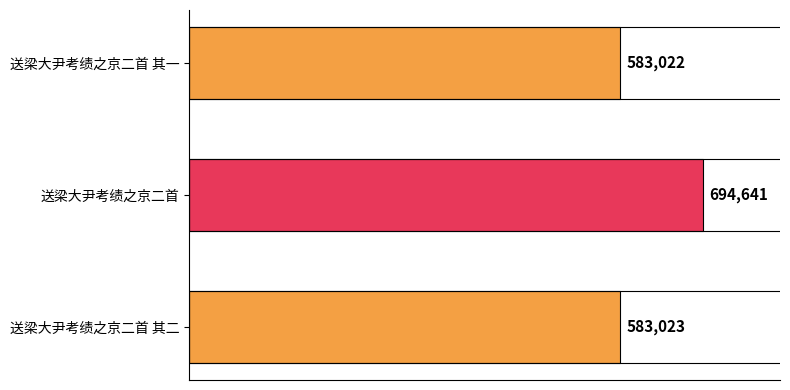

Which label corresponds to the smallest value in the chart?

送梁大尹考绩之京二首 其一